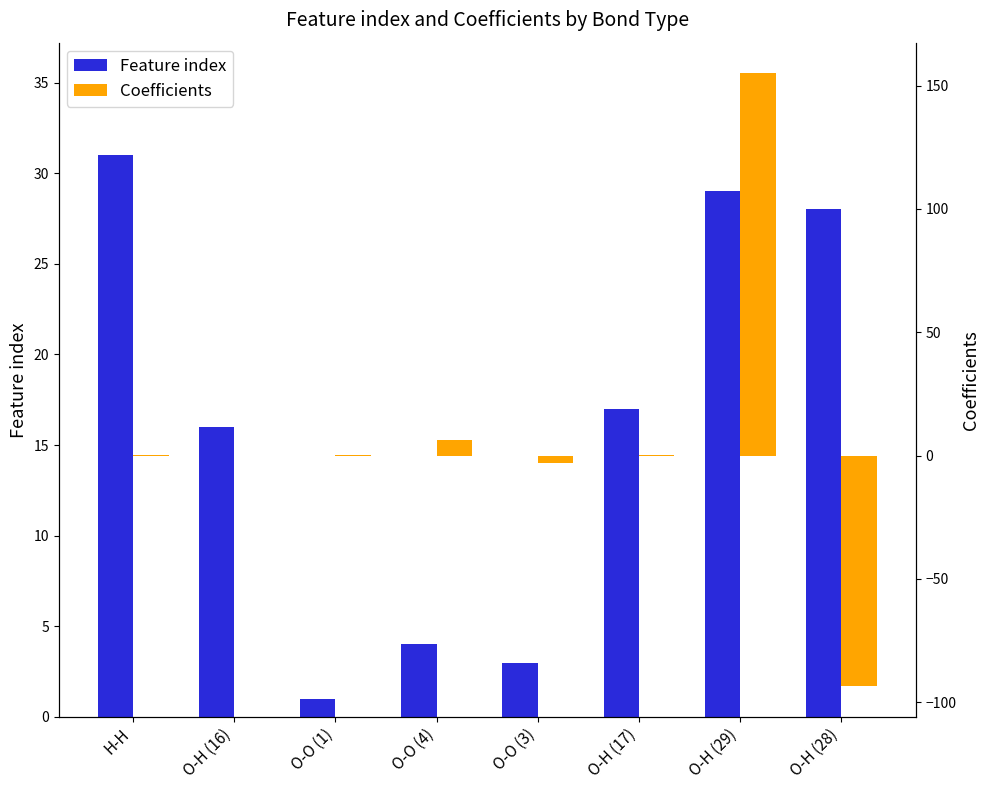

Does the chart contain any negative values?

Yes